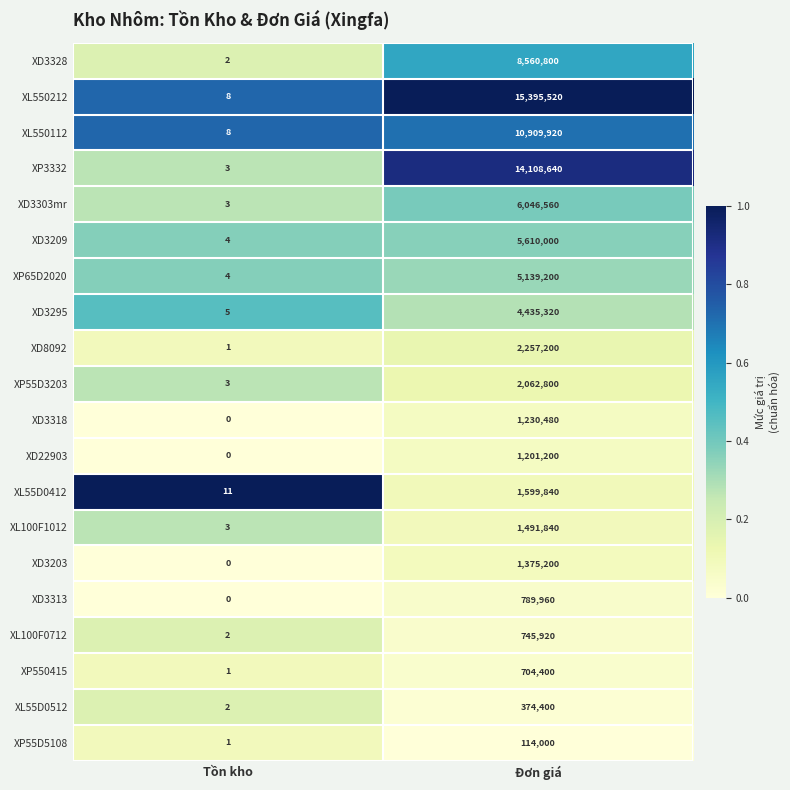

At how many categories does at least one series exceed 0?

2